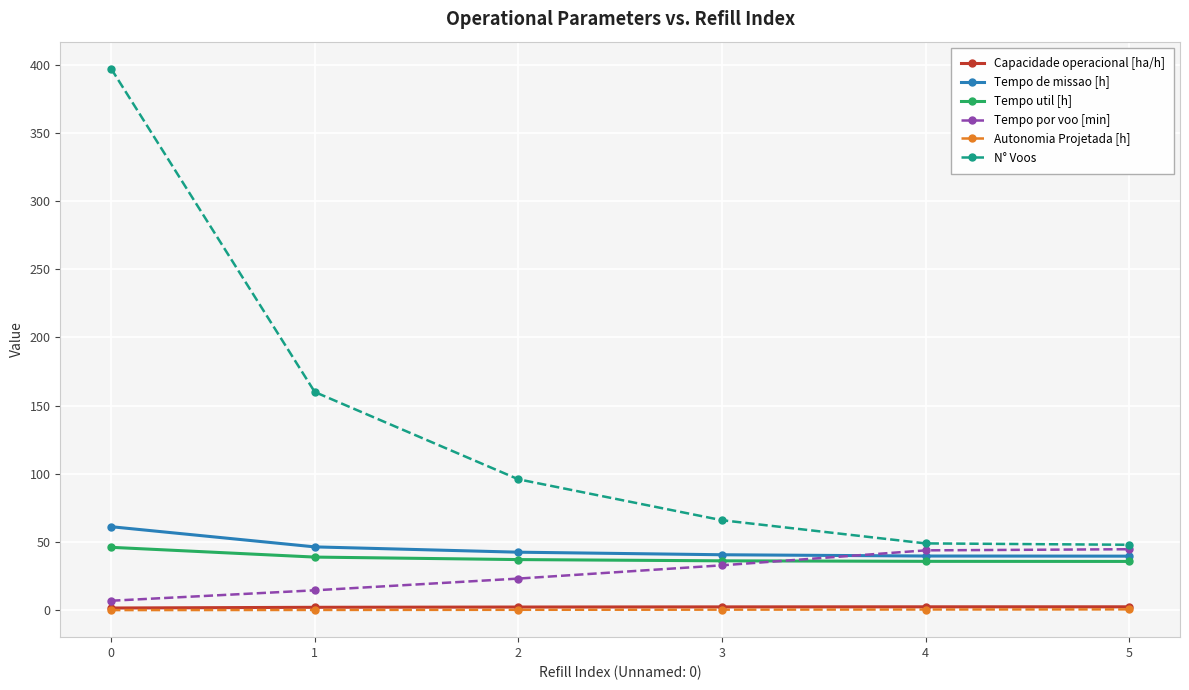

What is the lowest value of the N° Voos series?

48.0